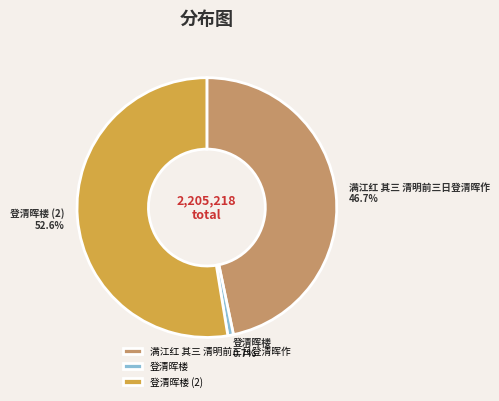

Does any single category account for the majority?

Yes